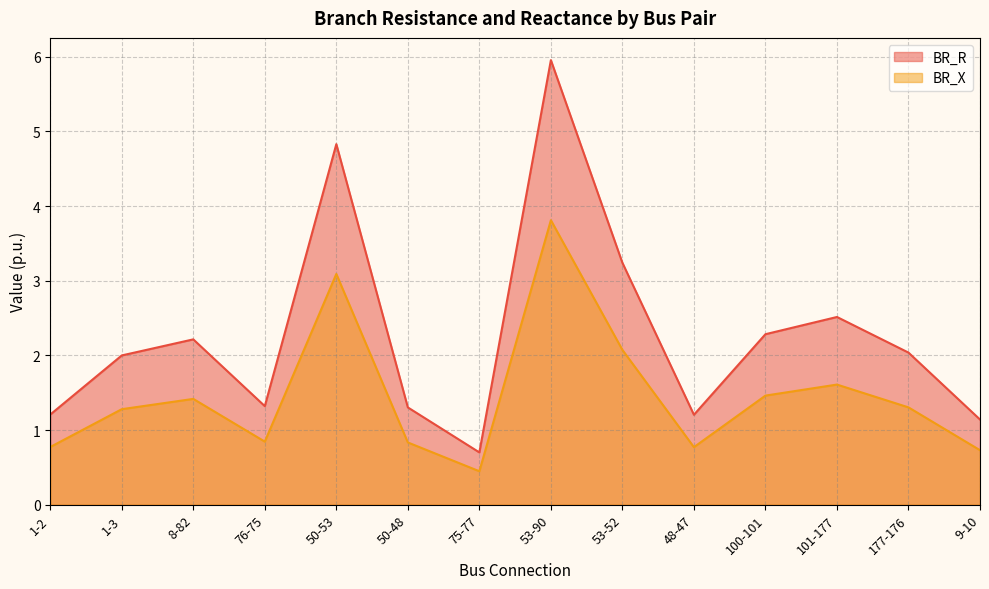

Where is the first local minimum for BR_X?

76-75